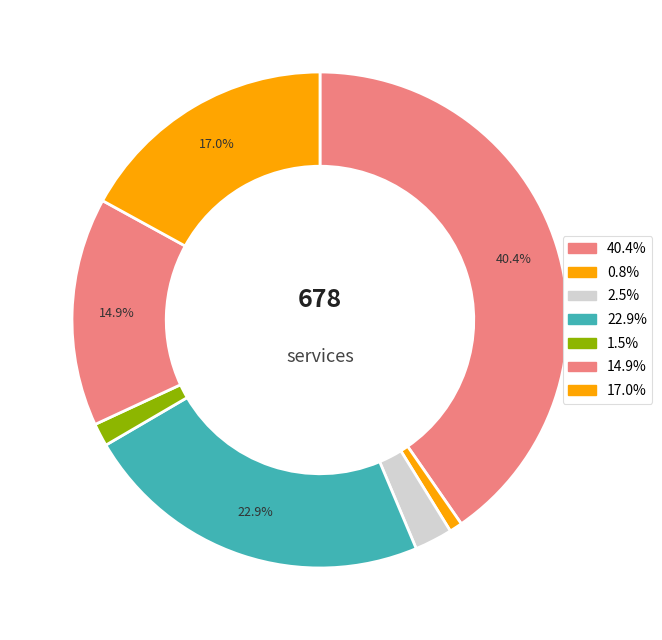

How many slices are in this pie chart?

7